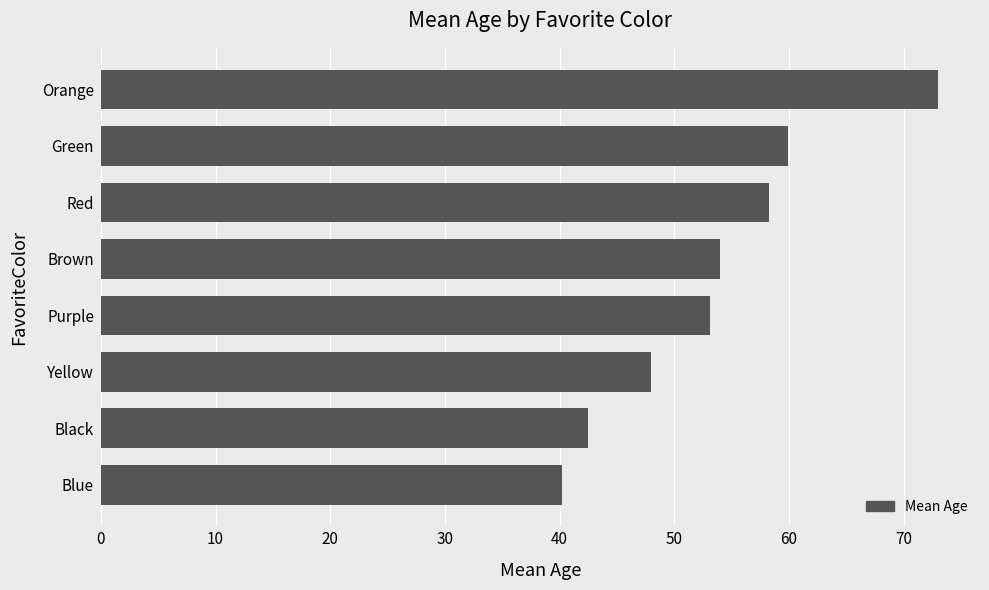

How many values are below 54?

4